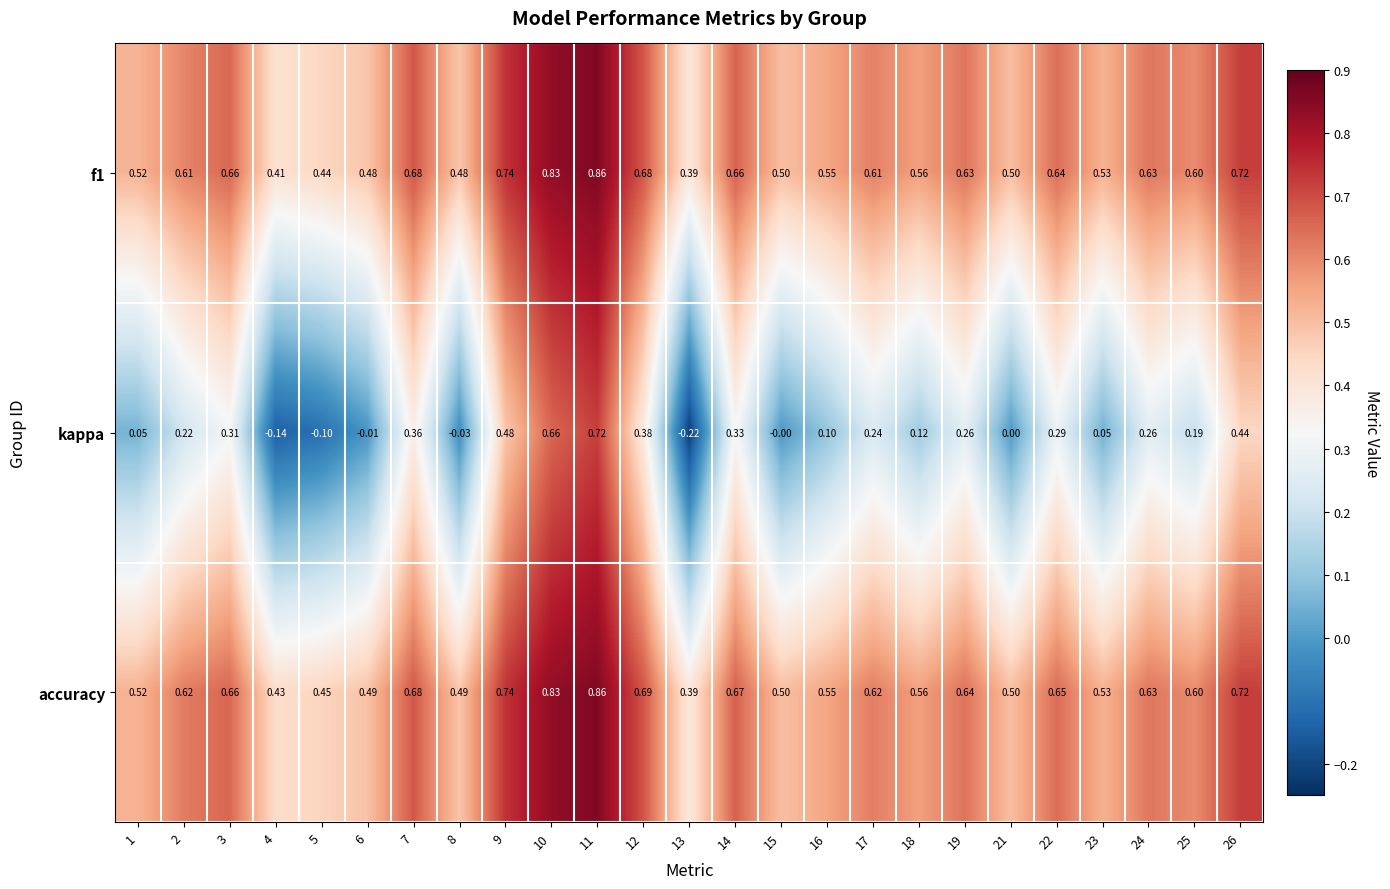

Is the value of f1 at 4 greater than the value of kappa at 14?

Yes